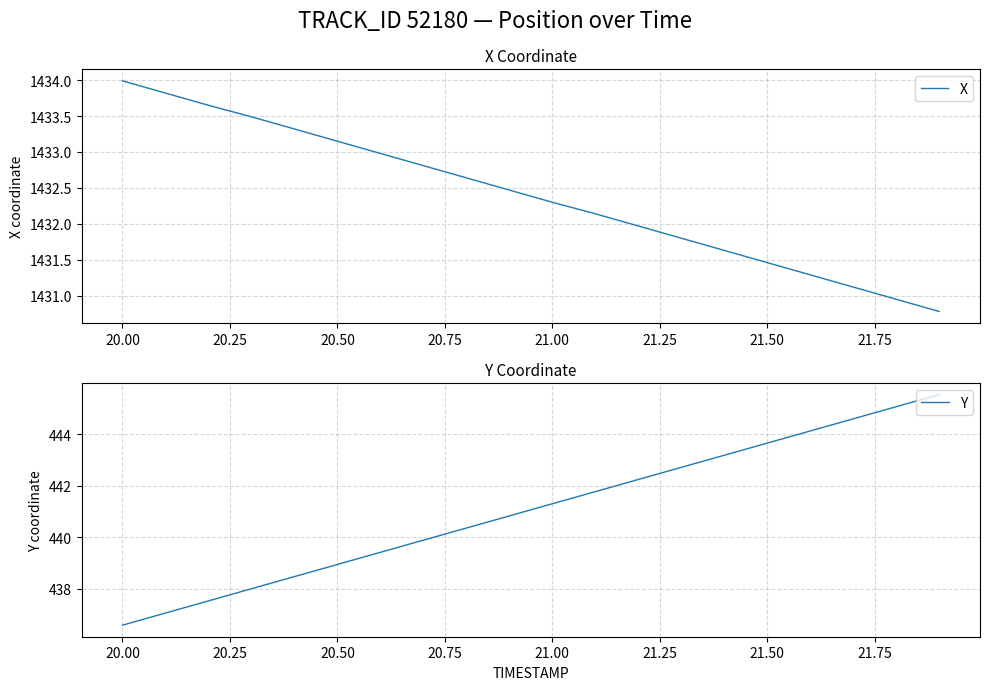

Where does the X series first go above 1432?

20.00